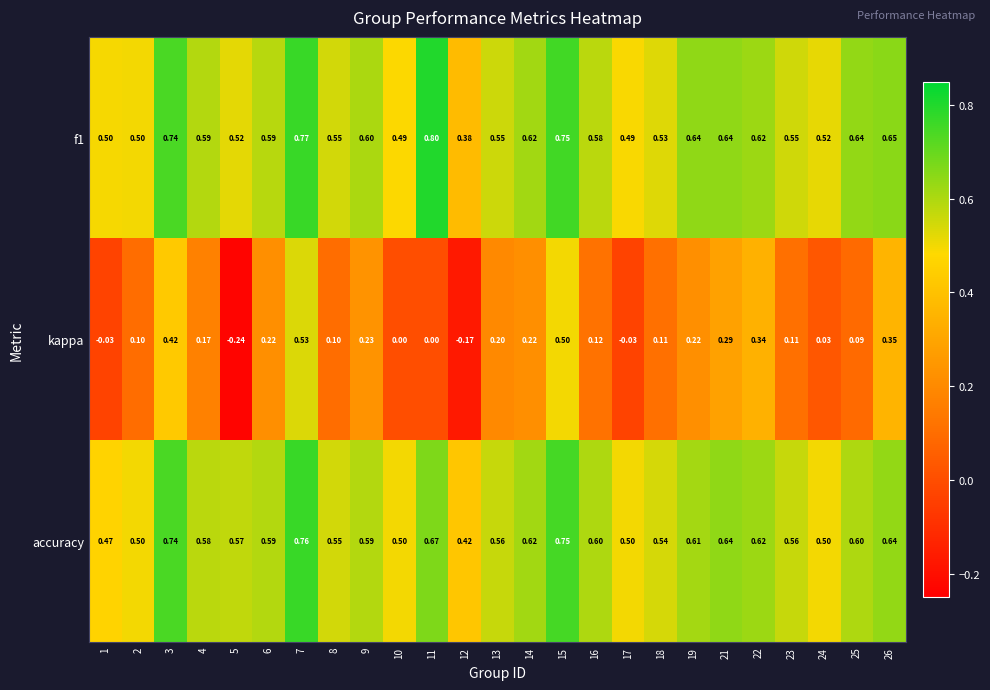

Which series has the widest spread of values?

kappa